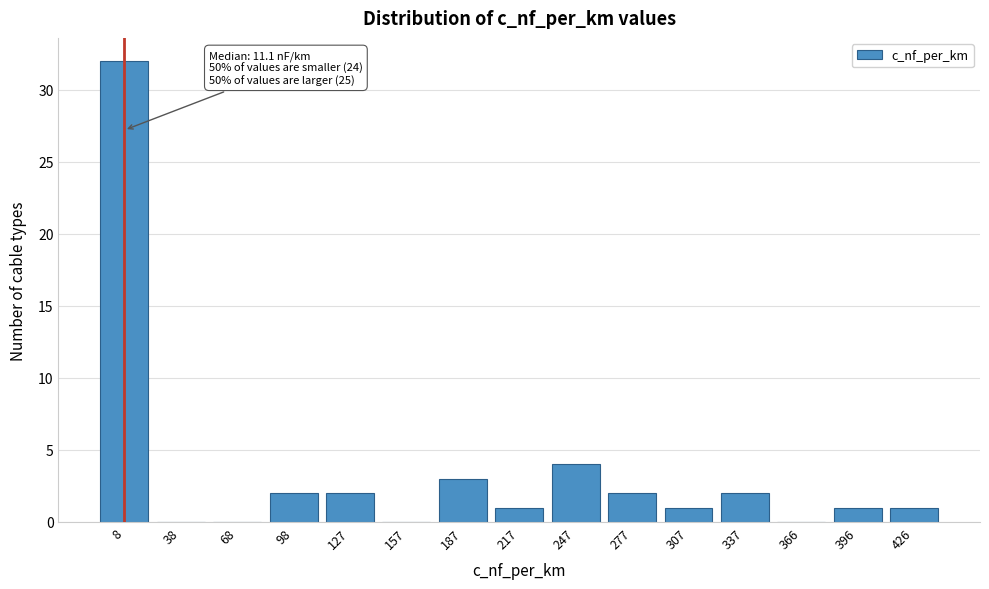

Reading right to left, transcribe all the data shown in this chart.

426=1	396=1	366=0	337=2	307=1	277=2	247=4	217=1	187=3	157=0	127=2	98=2	68=0	38=0	8=32